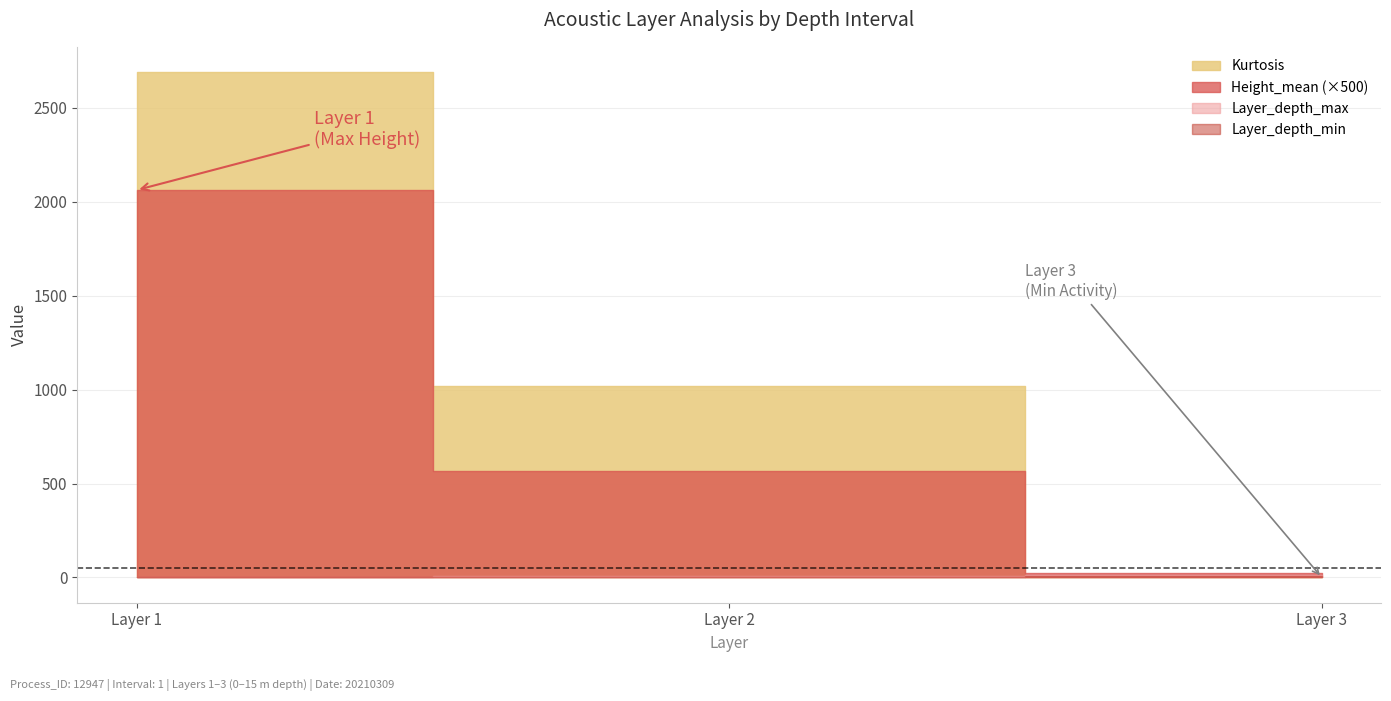

The value of Kurtosis at Layer 3 is 0.0. True or false?

True